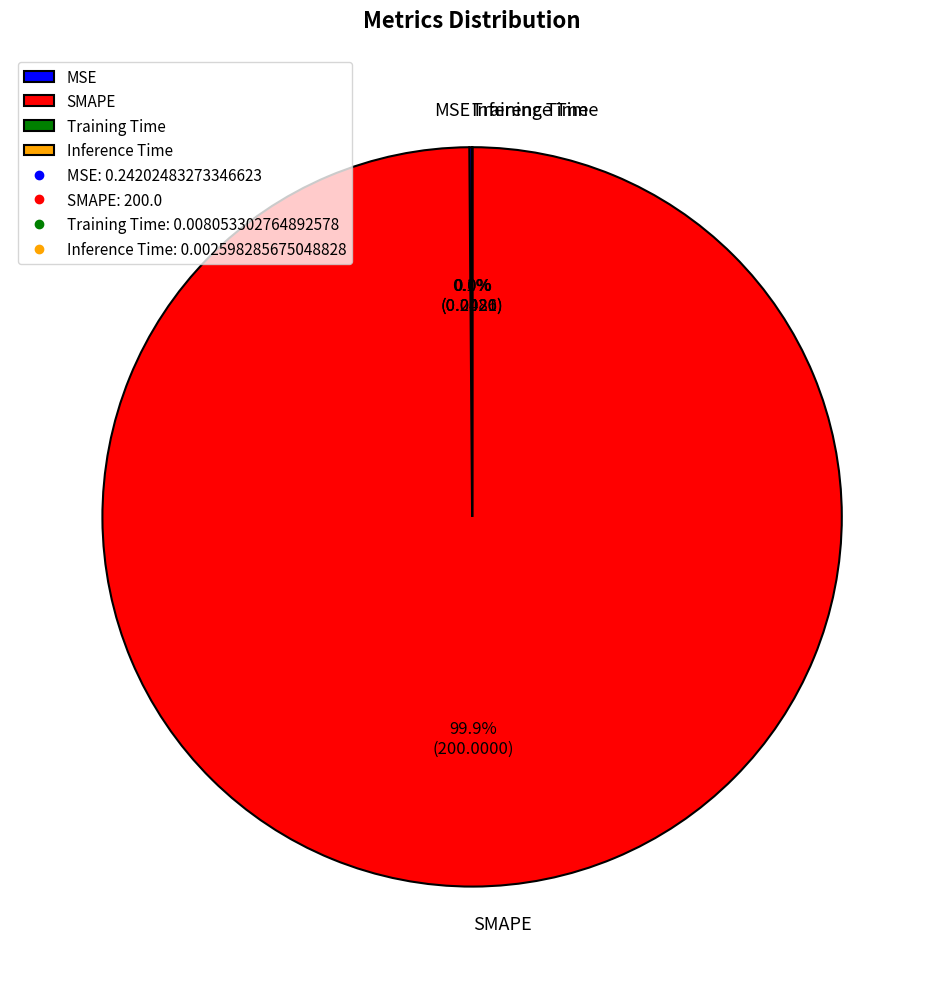

Which slice is the largest?

SMAPE